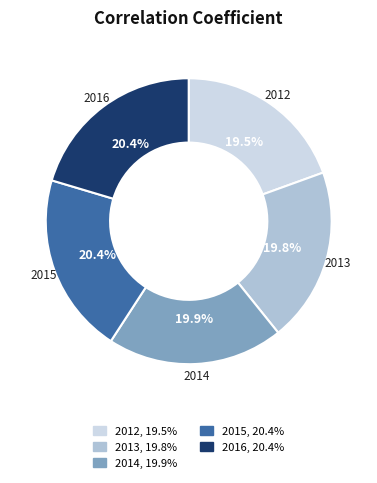

What portion of the pie excludes 2014?

80.1%